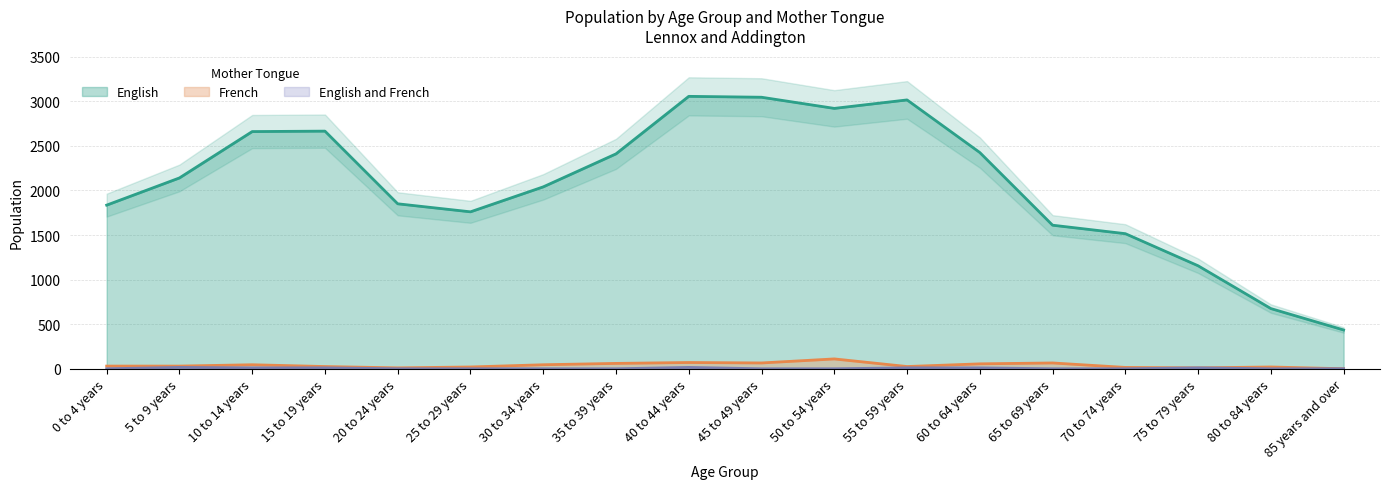

How many values in English and French are above zero?

7